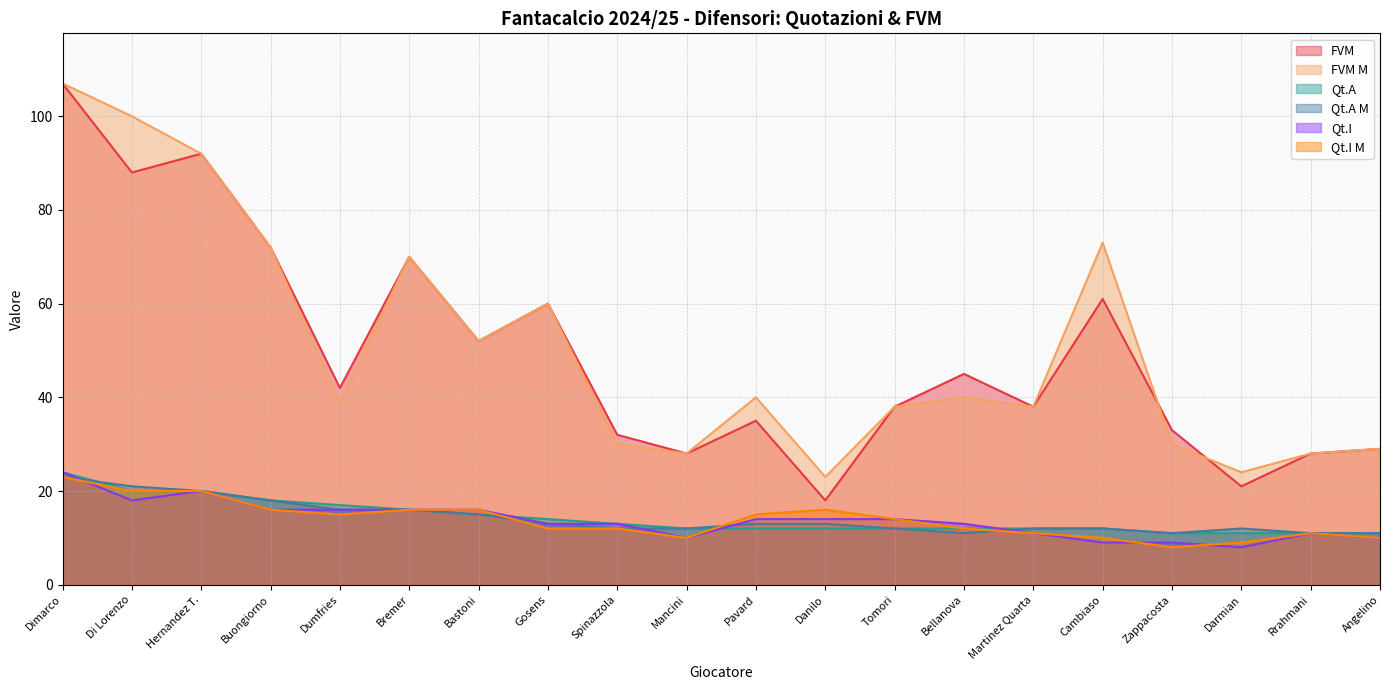

How many values in the Qt.I series exceed 14?

7